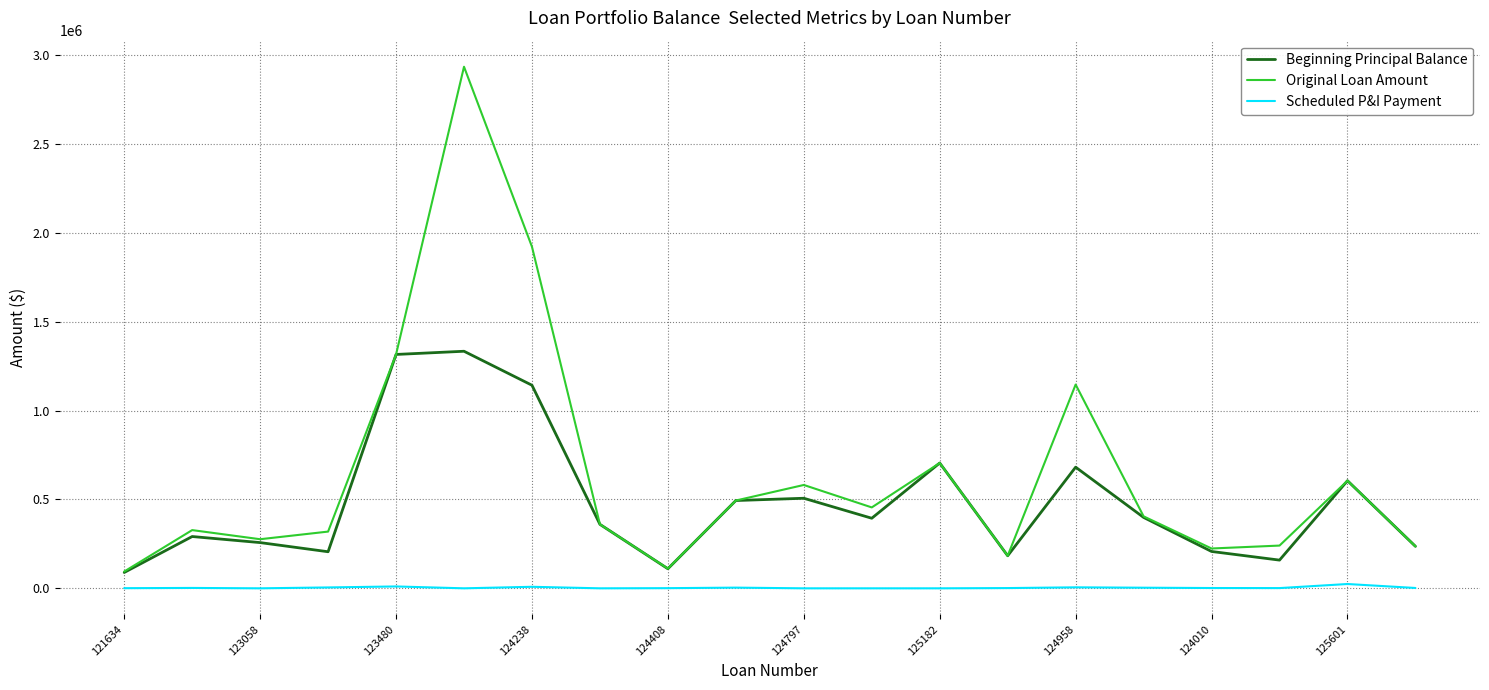

How many lines are shown in the chart?

3